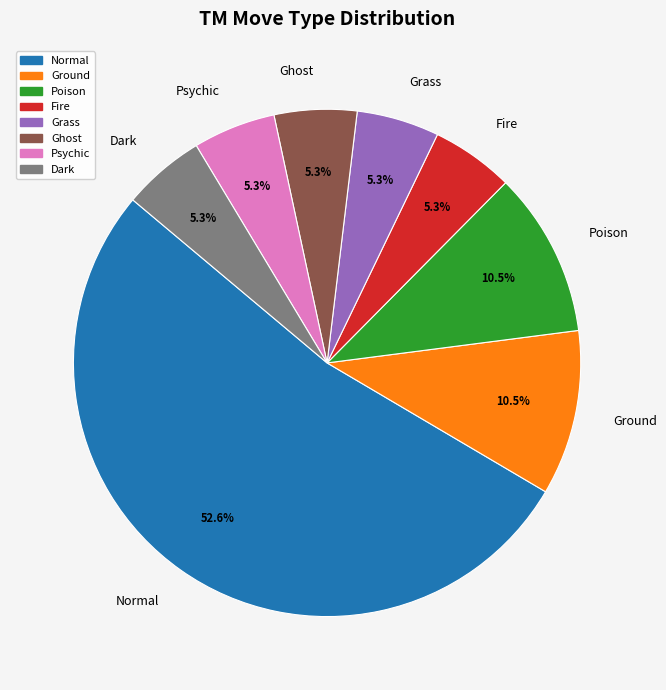

Which category has the biggest portion of the pie?

Normal